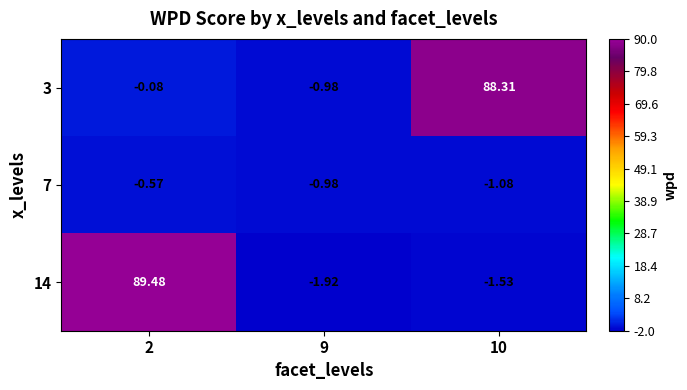

Is the value of 3 at 2 greater than the value of 7 at 10?

Yes